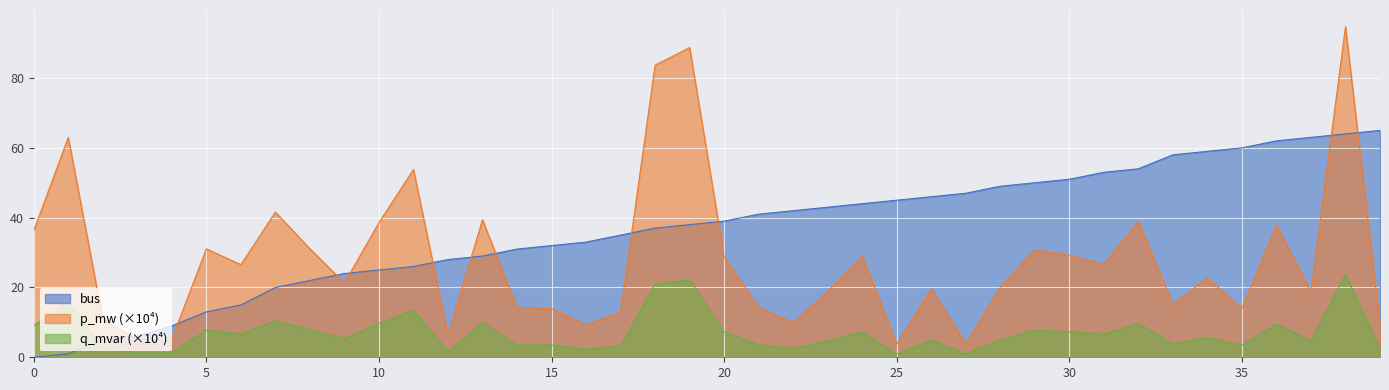

True or false: p_mw and bus intersect in this chart.

True